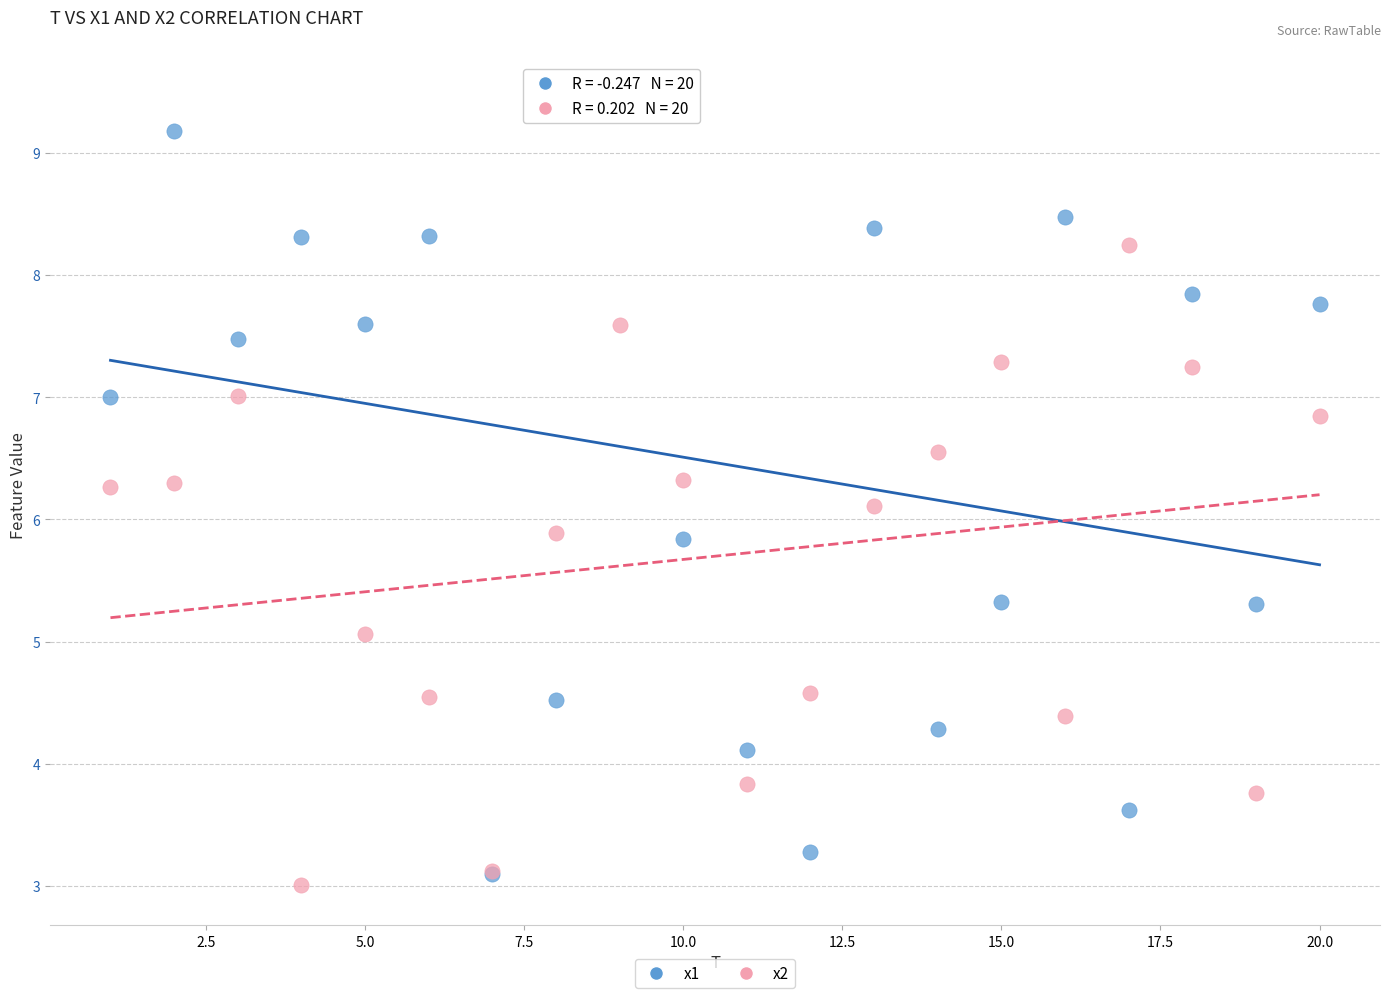

What are all the series names shown in the legend?

x1, x2